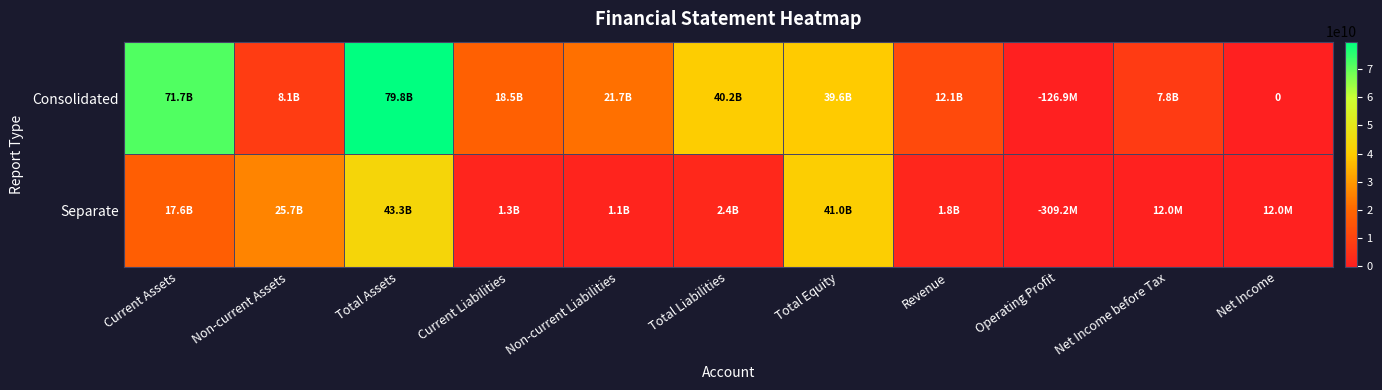

Which series has the widest spread of values?

Consolidated